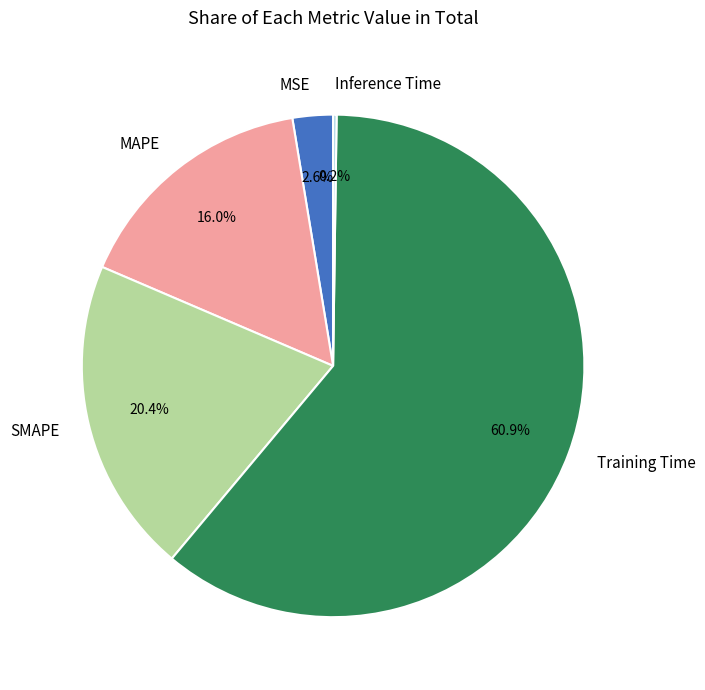

Does Training Time account for over 50% of the chart?

Yes